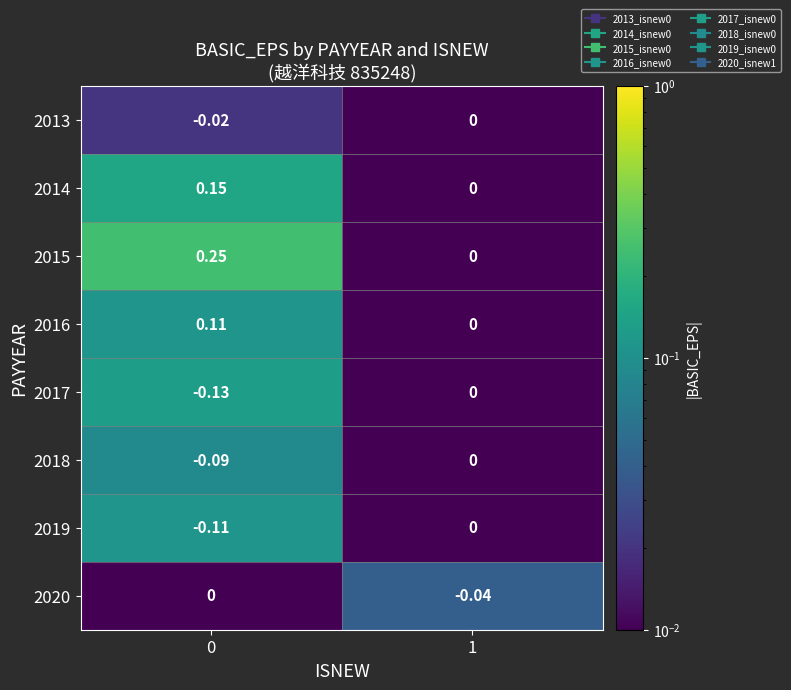

Is the value of 2018 at 0 greater than the value of 2016 at 1?

No